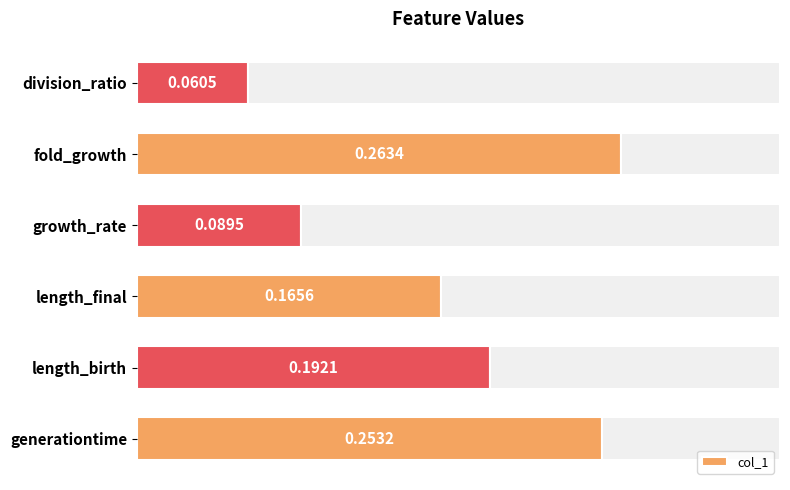

Rank the categories by col_1 value from lowest to highest.

division_ratio, growth_rate, length_final, length_birth, generationtime, fold_growth